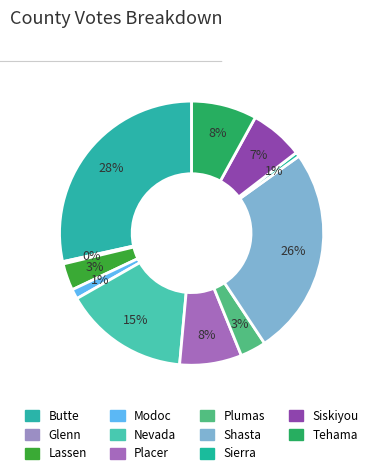

How many slices are in this pie chart?

11